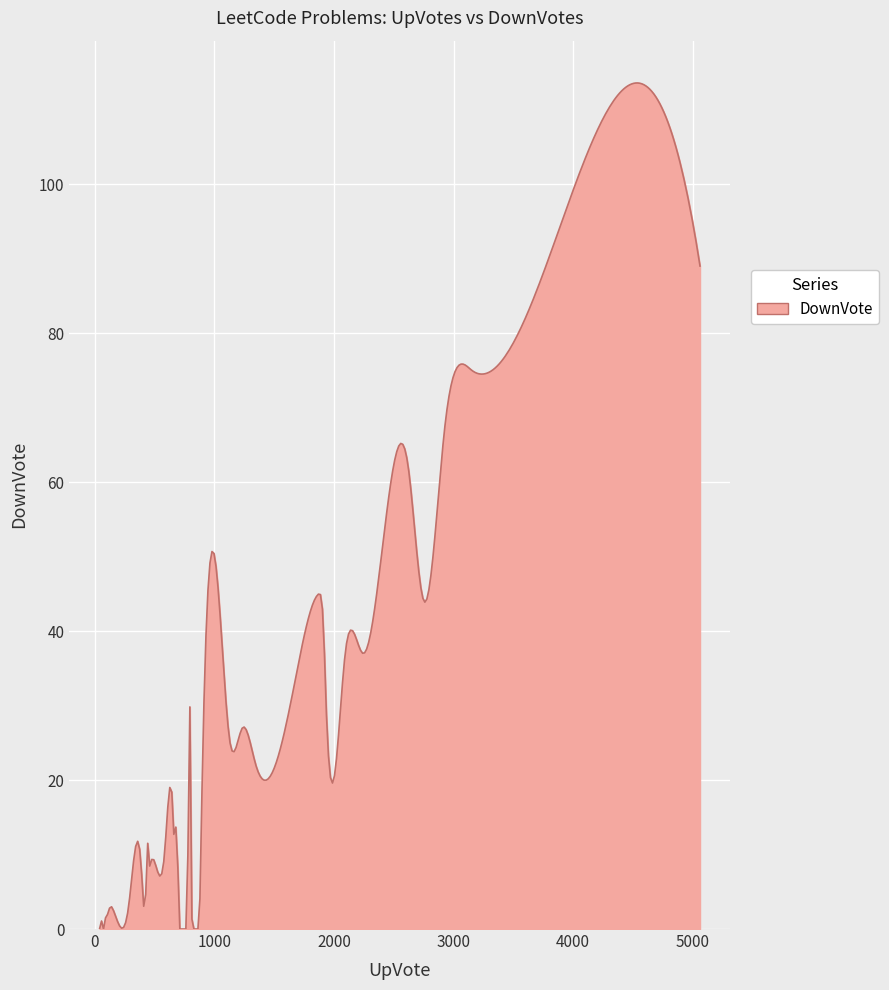

What is the maximum value shown in the chart?

113.6